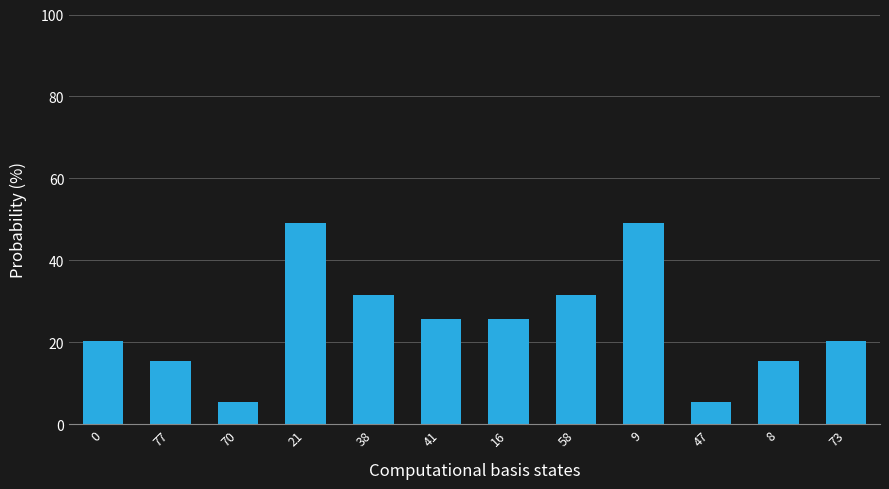

What is the label of the 7th bar from the left?

16